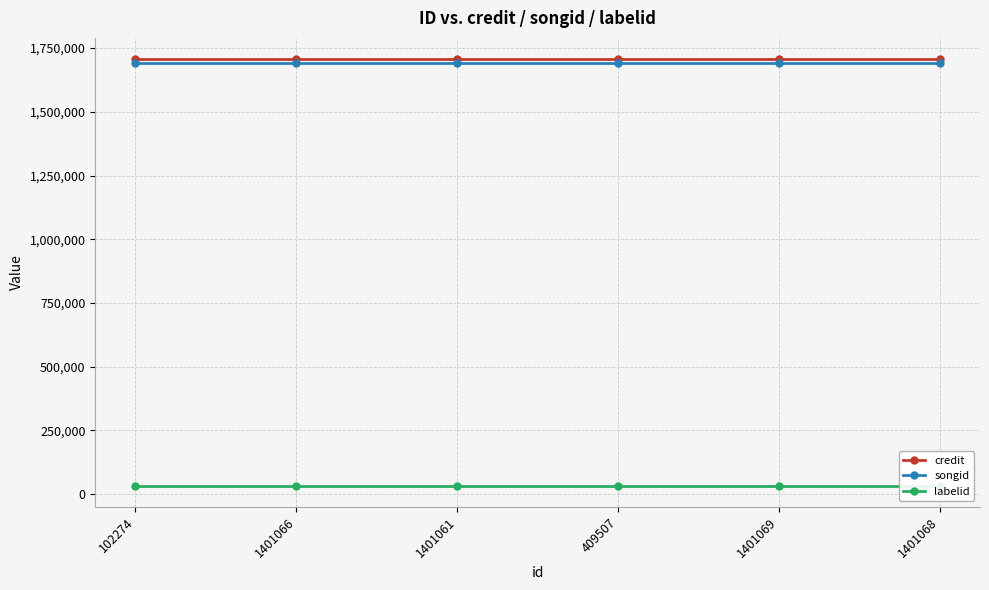

Between 1401068 and 1401061, which is larger?

1401068